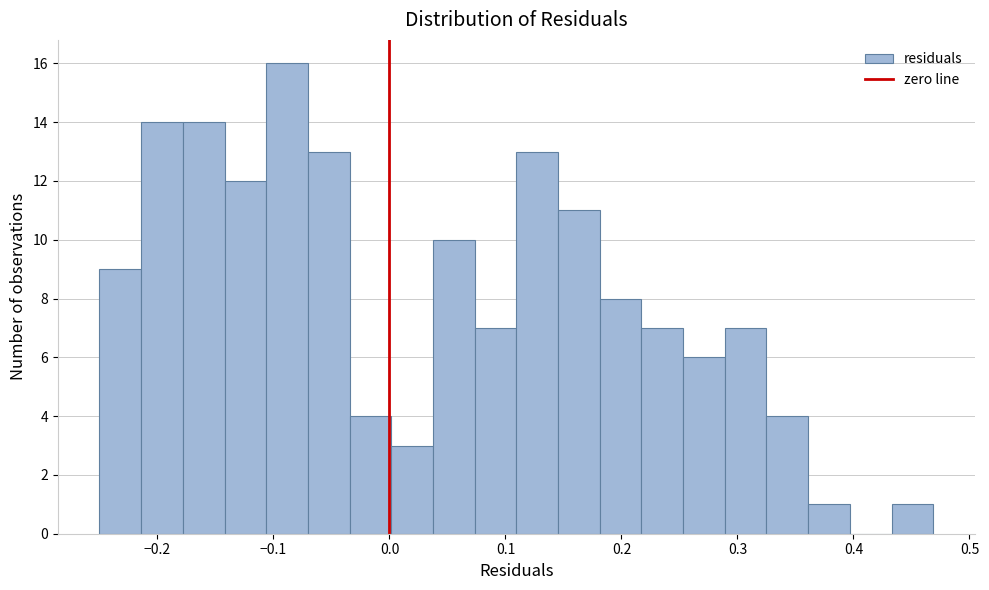

Around what value on the x-axis is the tallest bar? Give the approximate position of its centre, as read against the axis.

-0.09